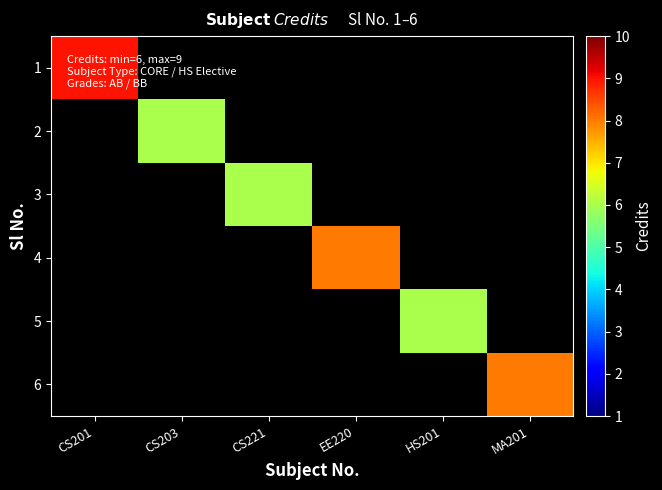

Is the value of 2 at CS221 greater than the value of 4 at CS203?

No